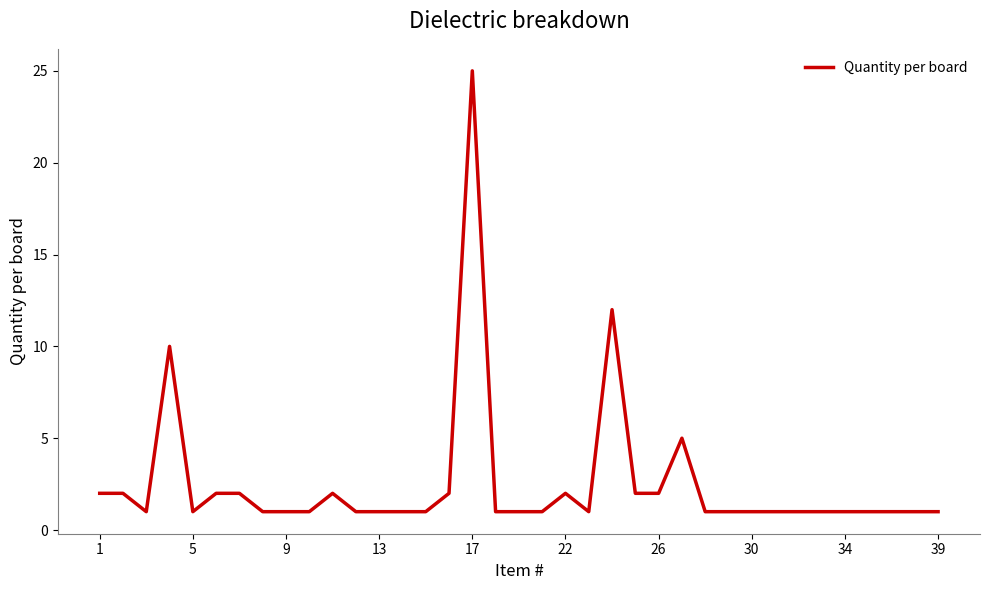

What is the greatest value displayed?

25